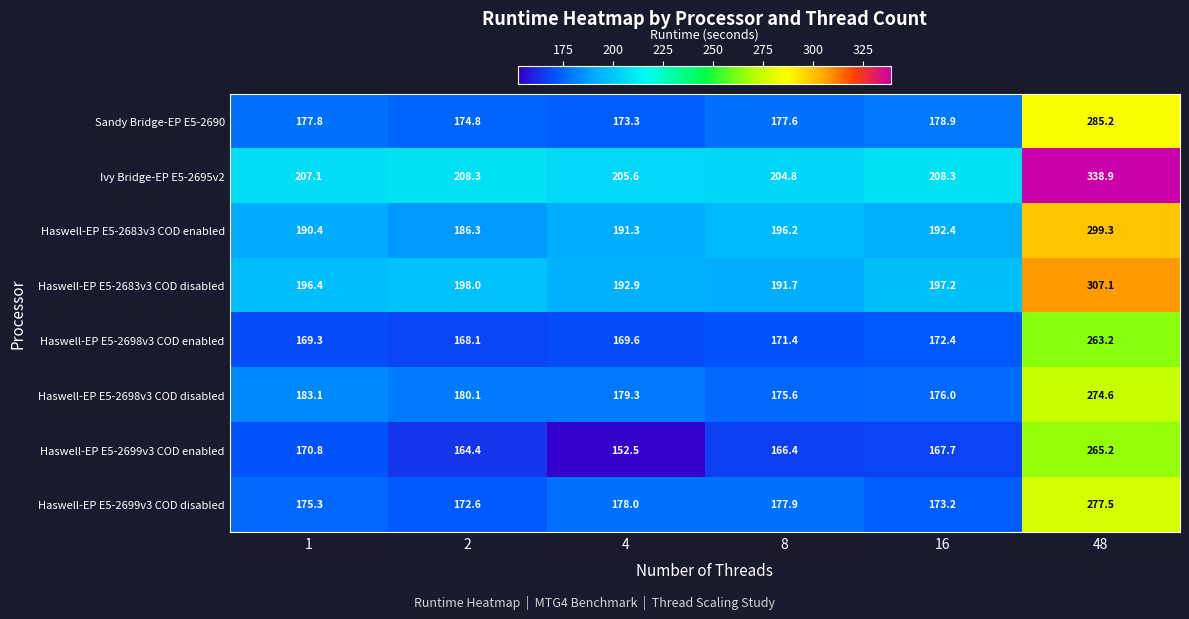

What is the total value across all series at 4?

1442.5